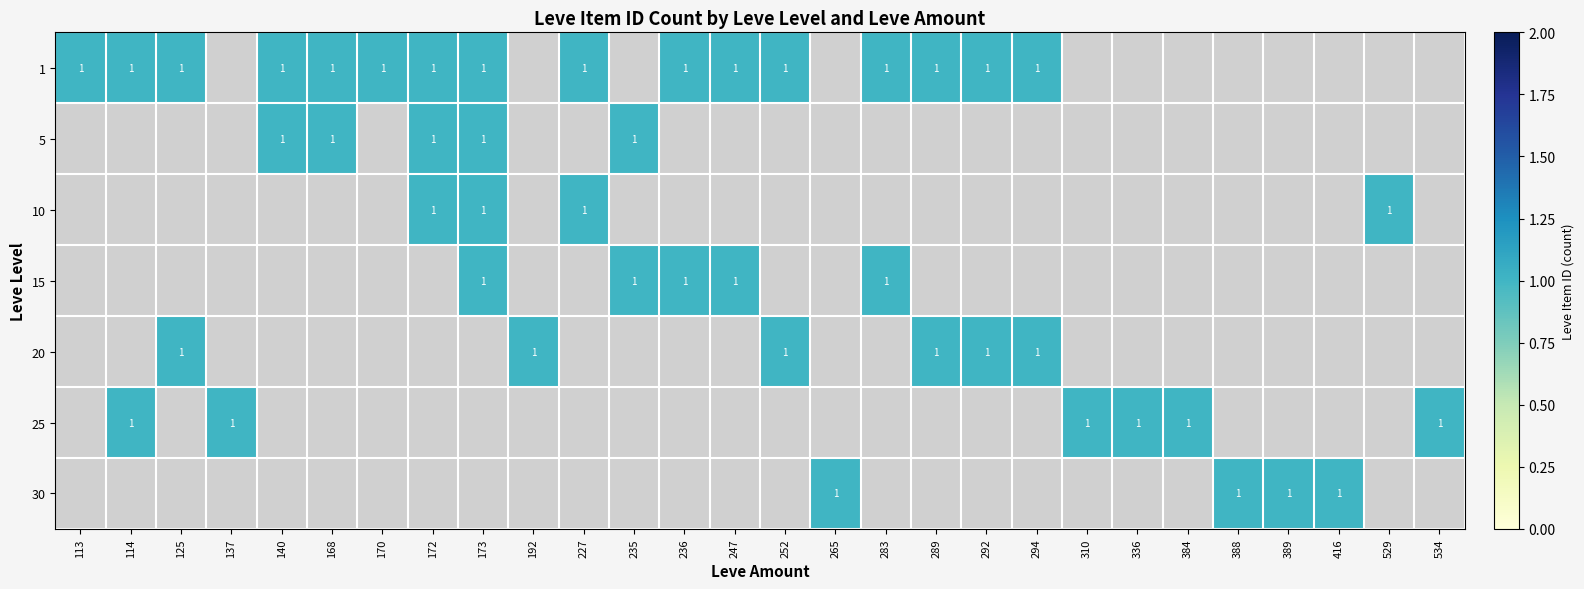

Which has a higher value, 125 or 294?

125